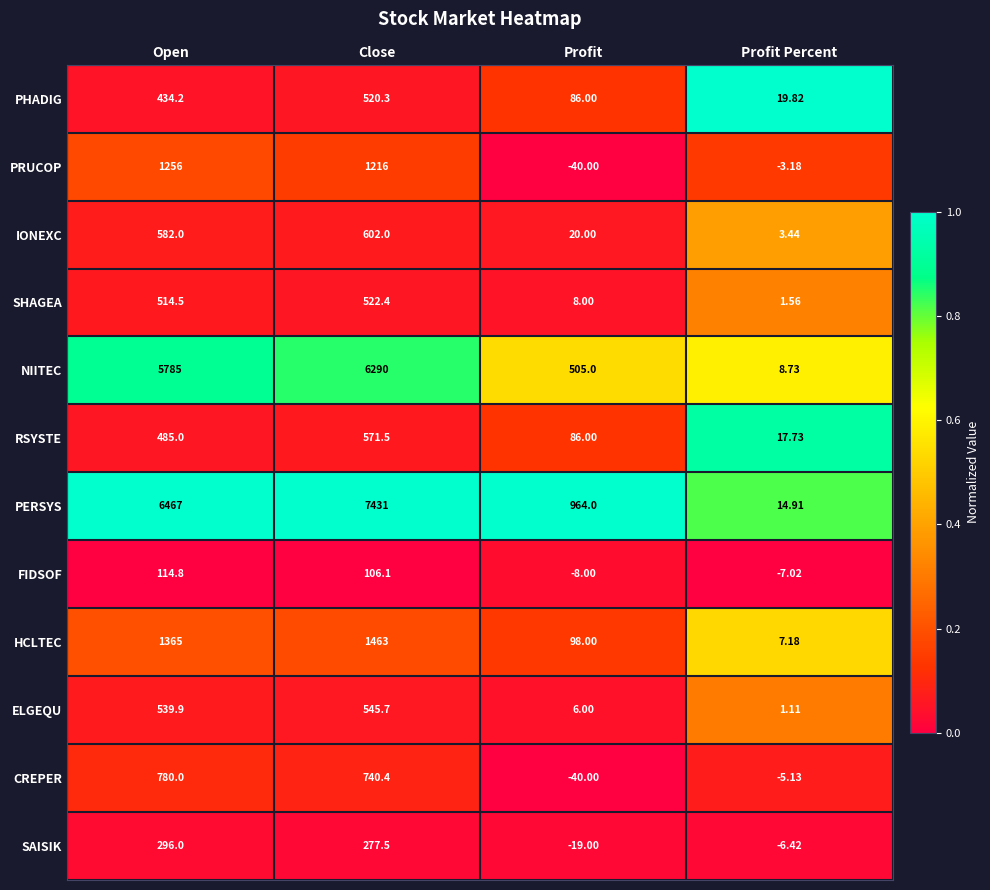

What is the total value across all series at Profit?

1666.0